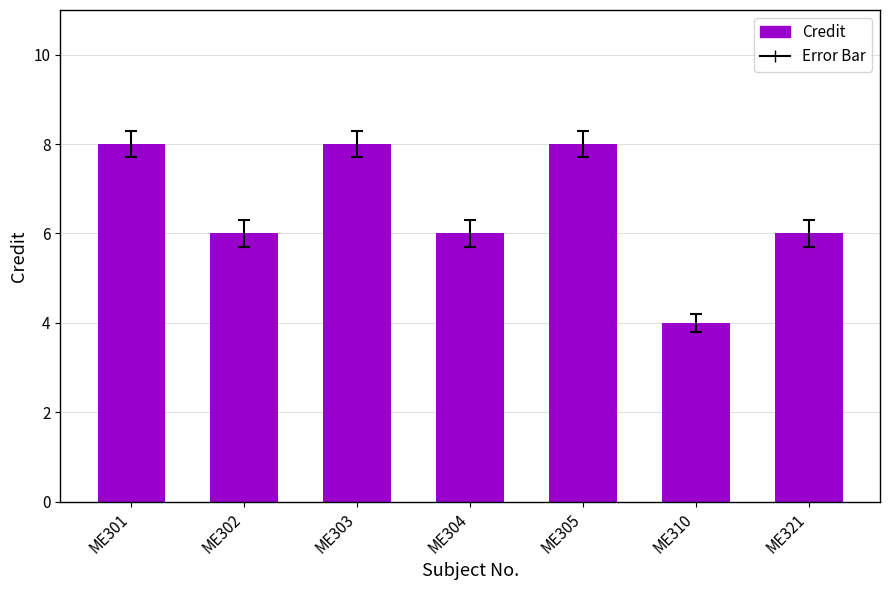

Reading left to right, transcribe all the data shown in this chart.

8	6	8	6	8	4	6